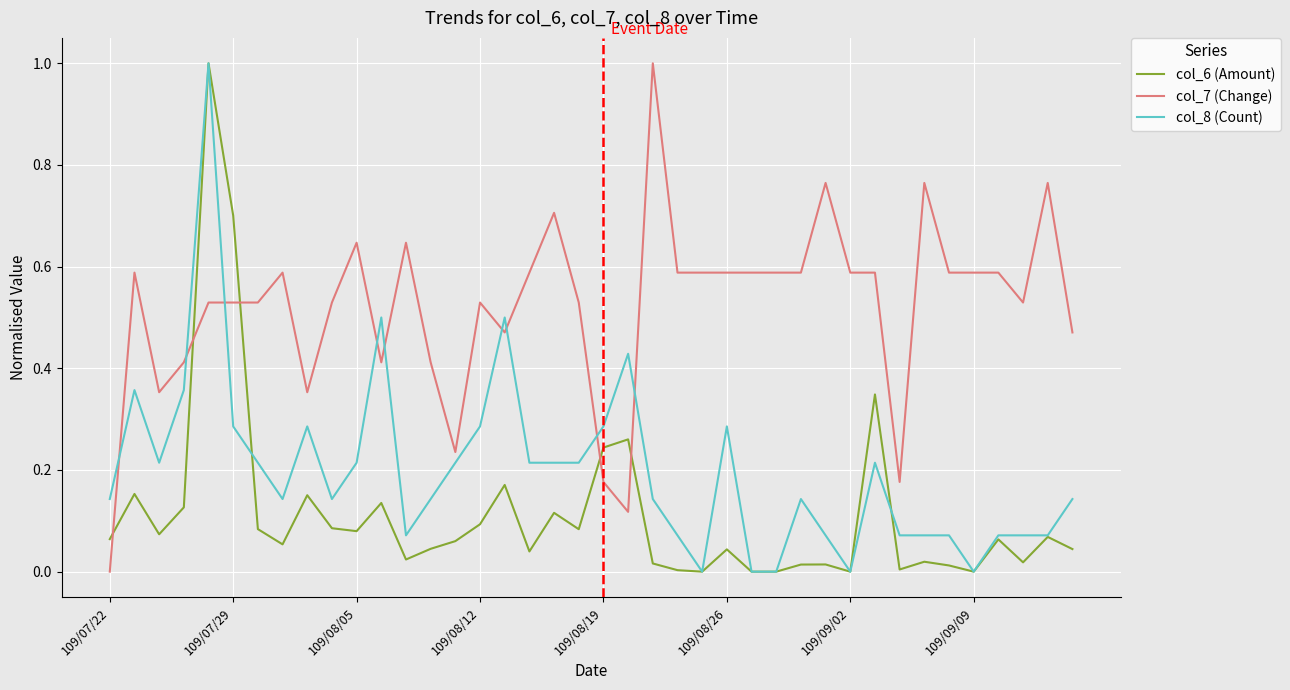

After their last crossing, which series has the higher values: col_7 (Change) or col_6 (Amount)?

col_7 (Change)